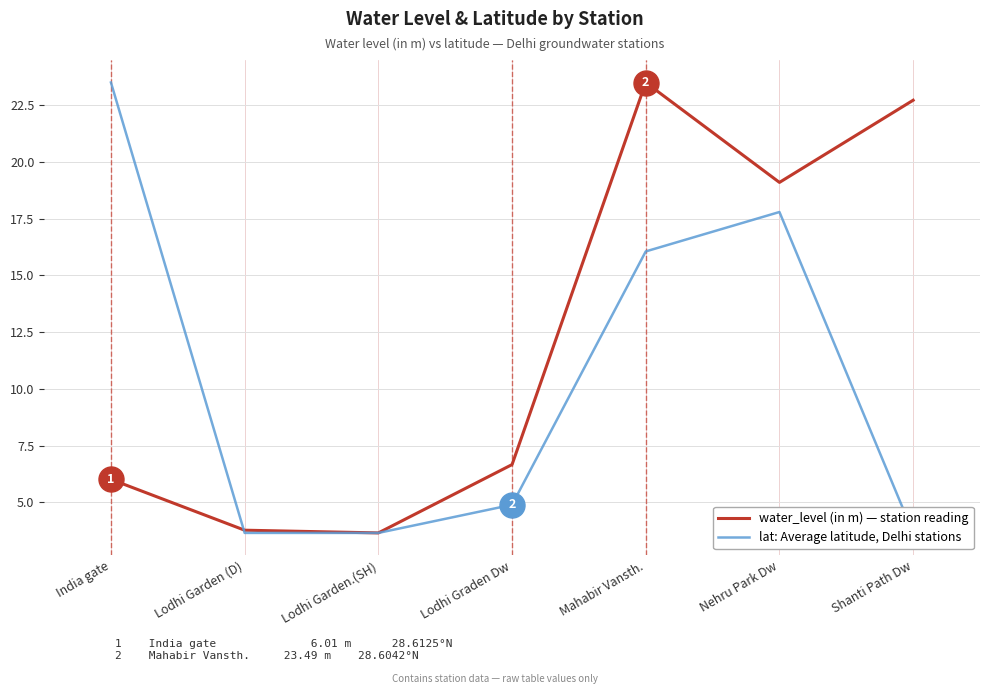

Which category has the lowest value in the water_level (in m) series?

Lodhi Garden.(SH)